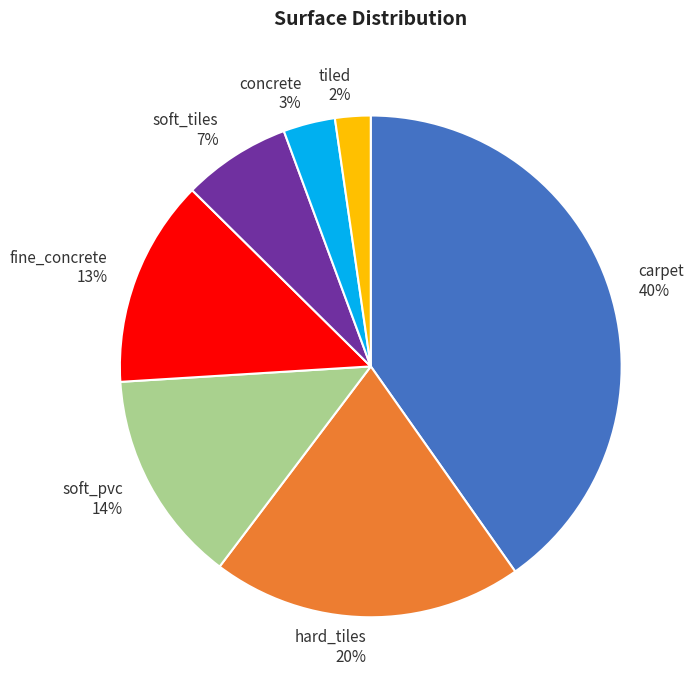

To the nearest percent, what portion does soft_tiles represent?

7%